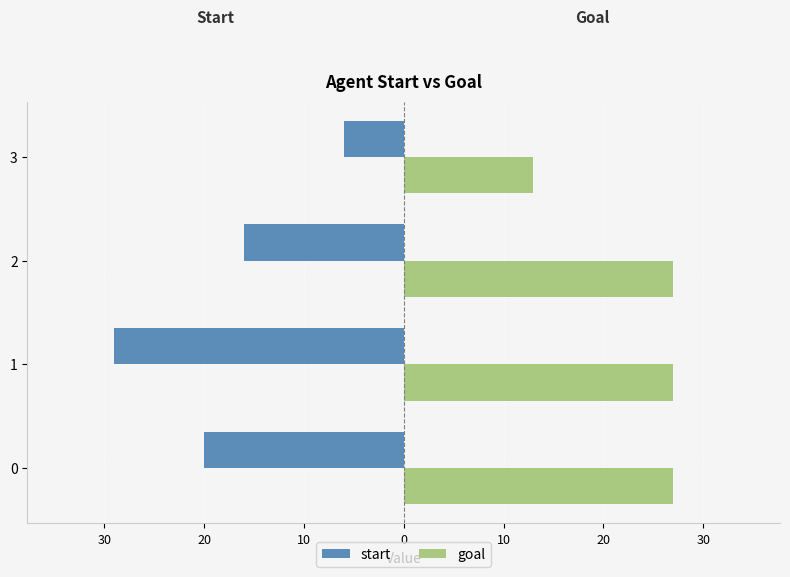

What are all the series names shown in the legend?

start, goal